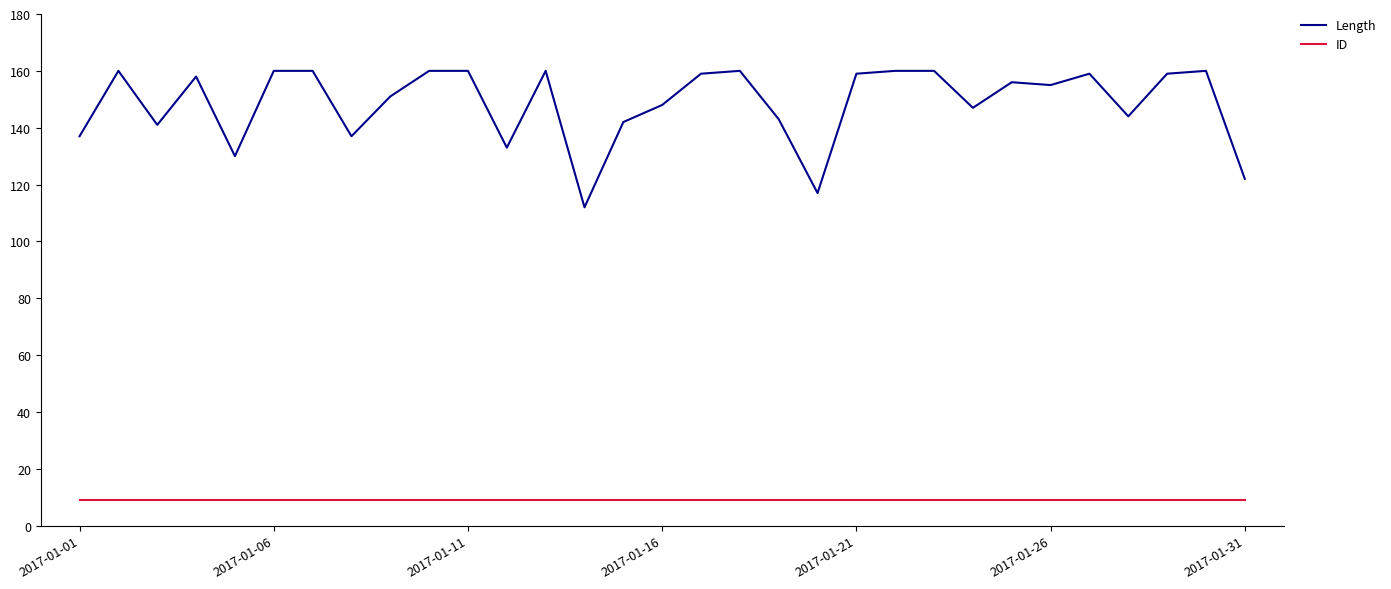

What is the minimum value shown in the chart?

9